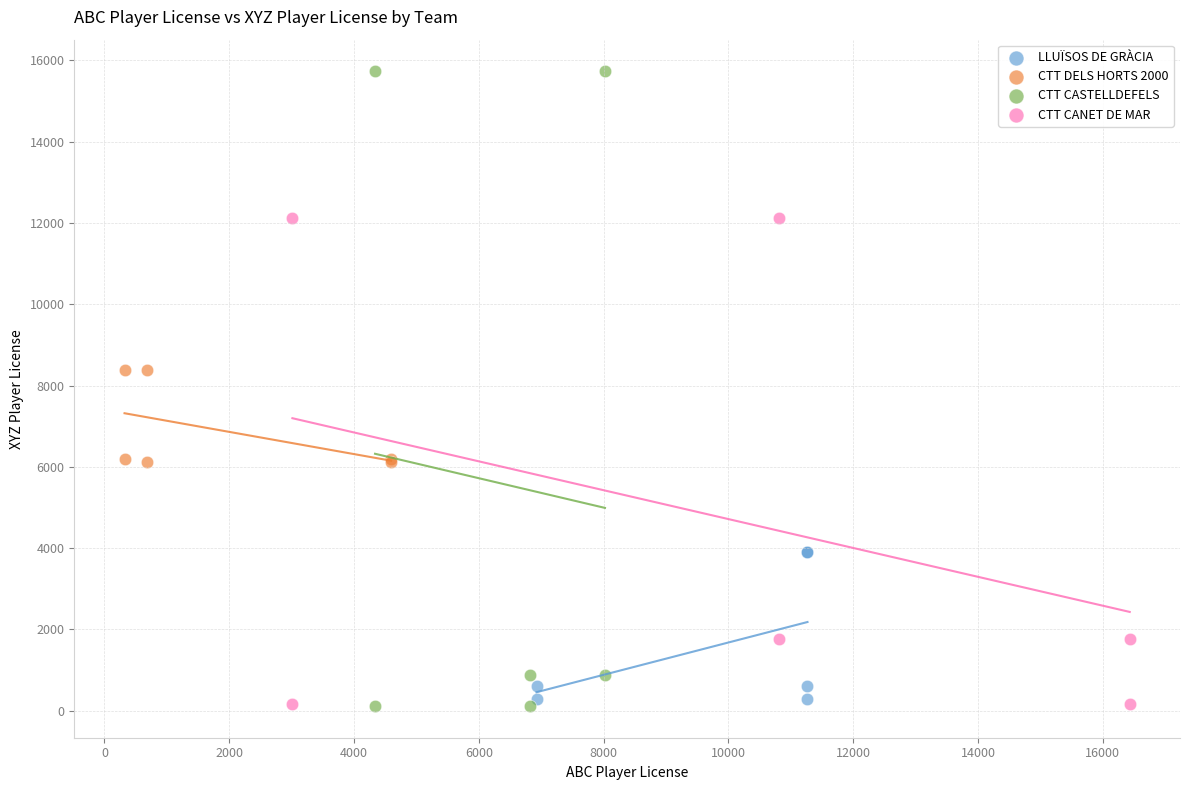

Which series has the widest spread of Y values?

CTT CASTELLDEFELS